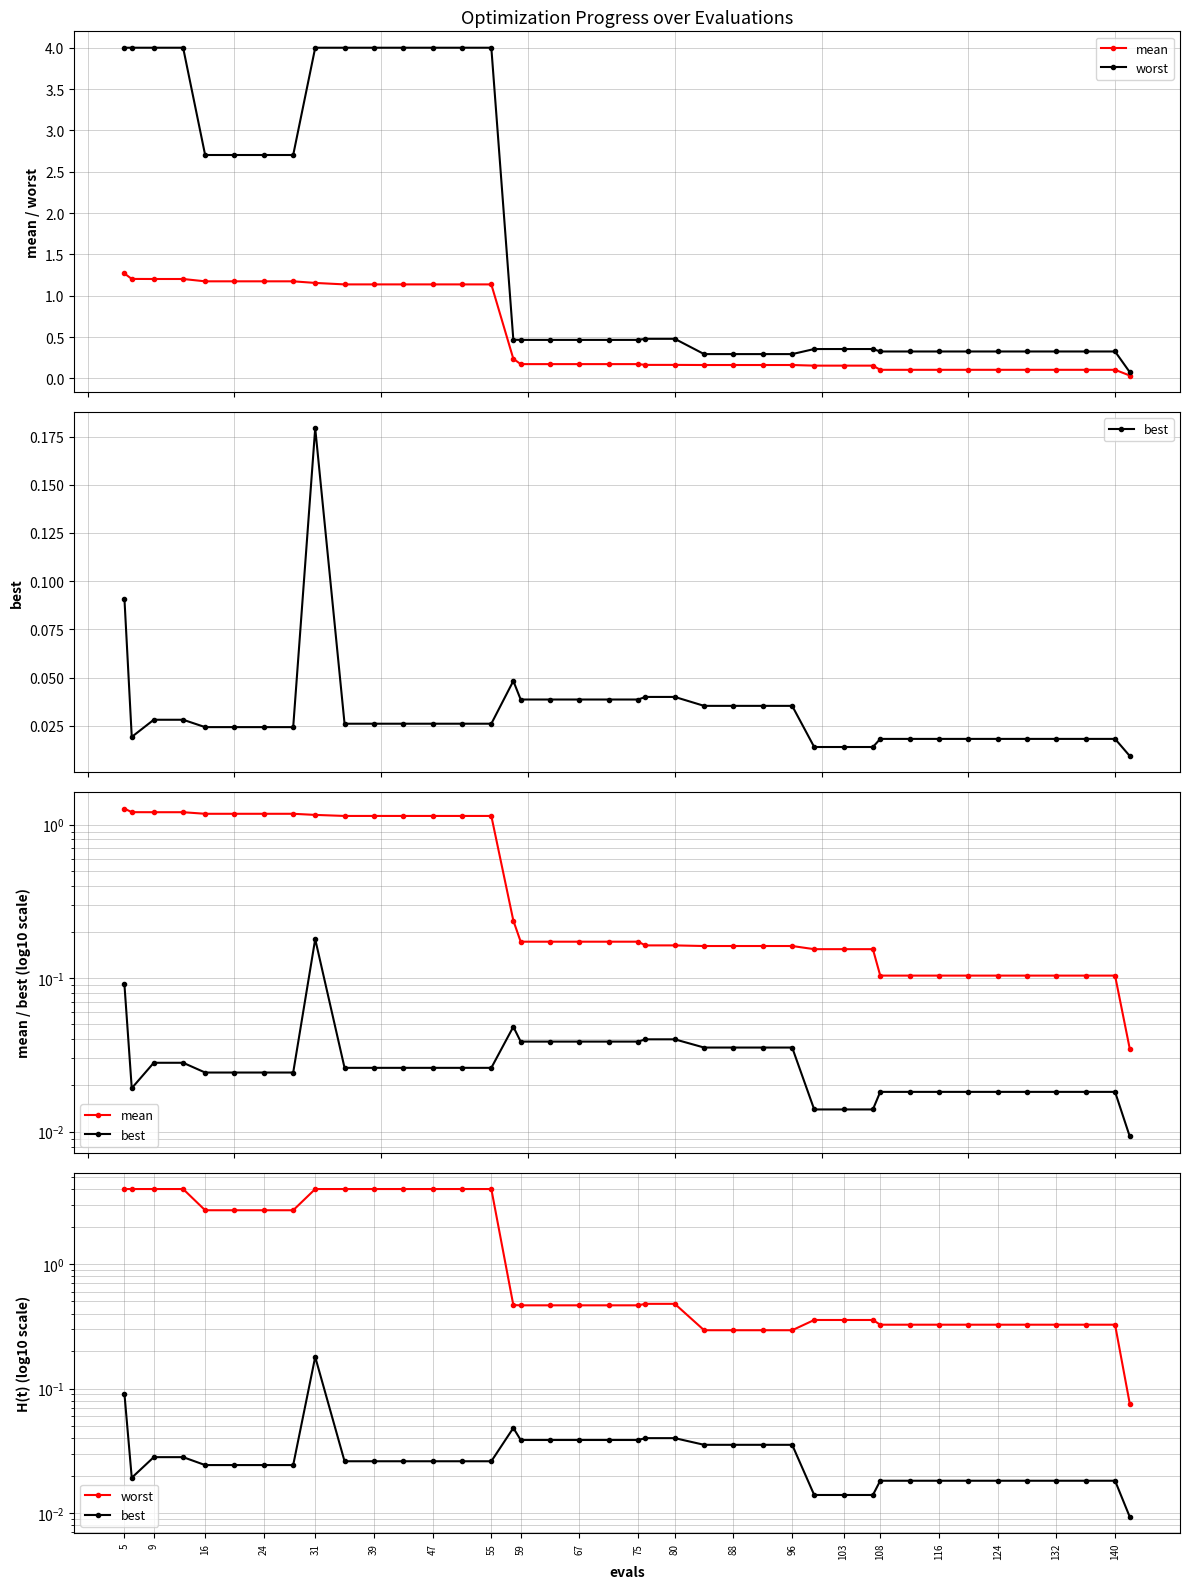

True or false: best and worst cross at least once.

False